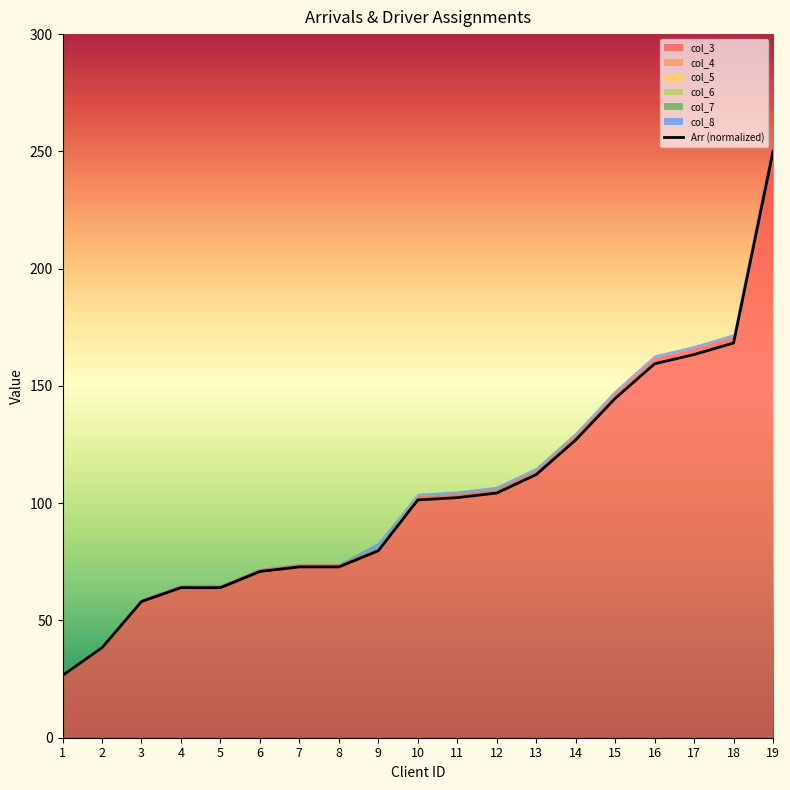

True or false: the data shows 56.4 at 2.

False